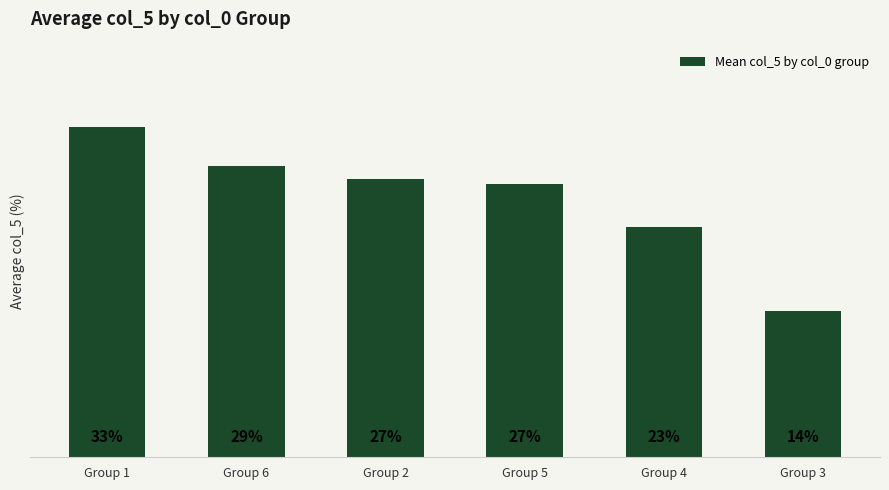

Reading left to right, extract all data points from this chart.

32.6	28.7	27.5	26.9	22.7	14.4